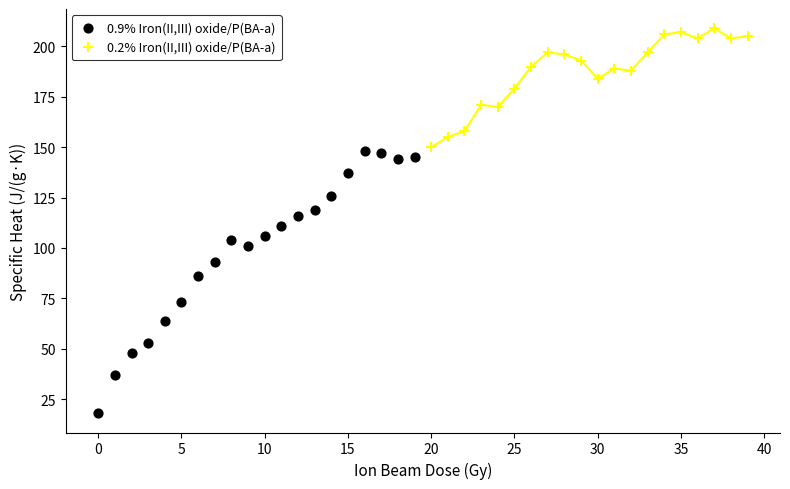

Which series contains the highest Y value?

0.2% Iron(II,III) oxide/P(BA-a)